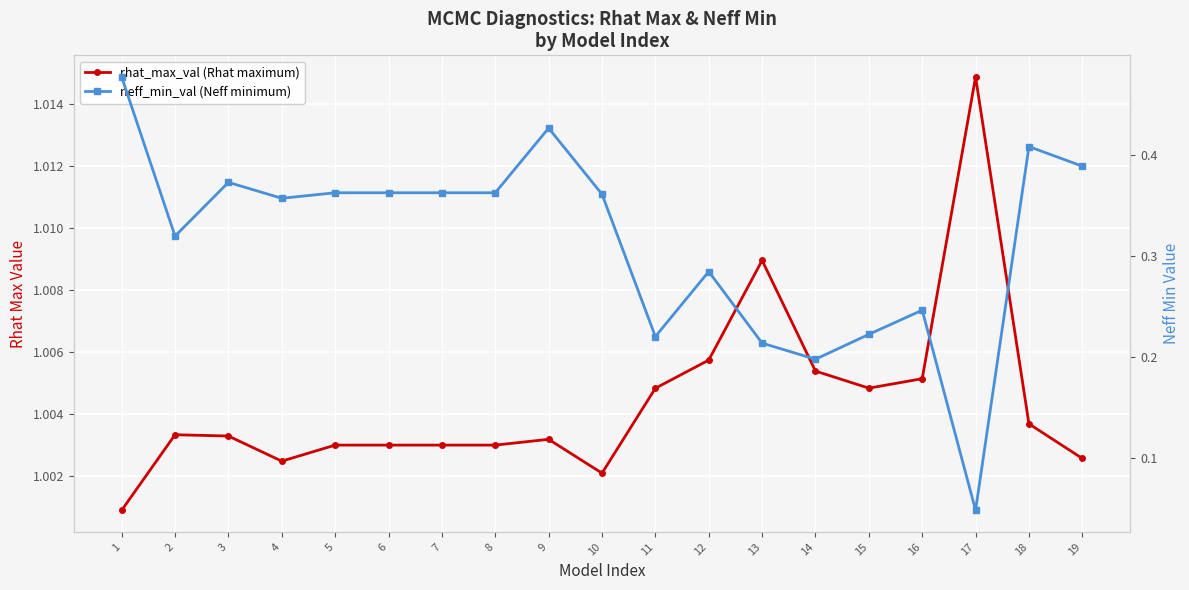

What is the difference between the maximum and minimum values in the neff_min_val (Neff minimum) series?

0.4